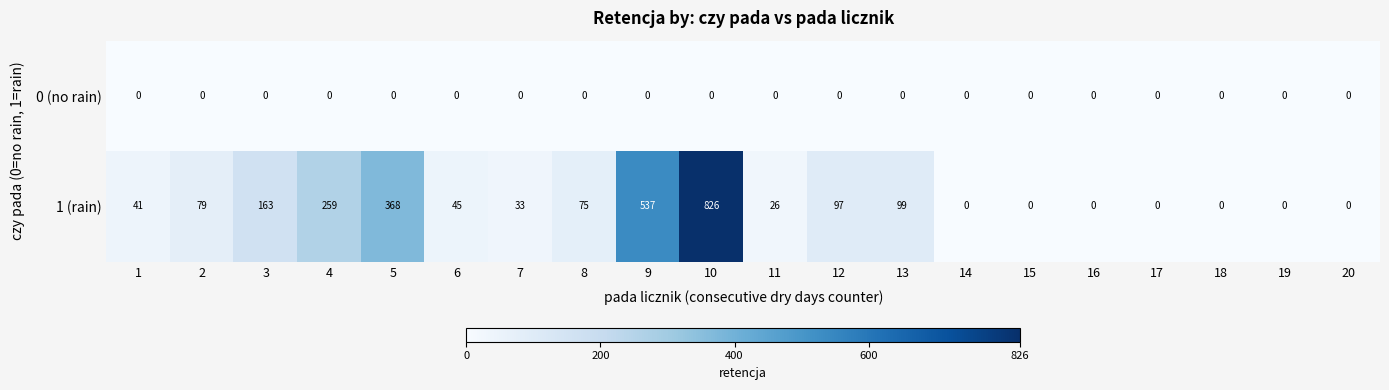

Rank the series by their average value, from lowest to highest.

0 (no rain), 1 (rain)